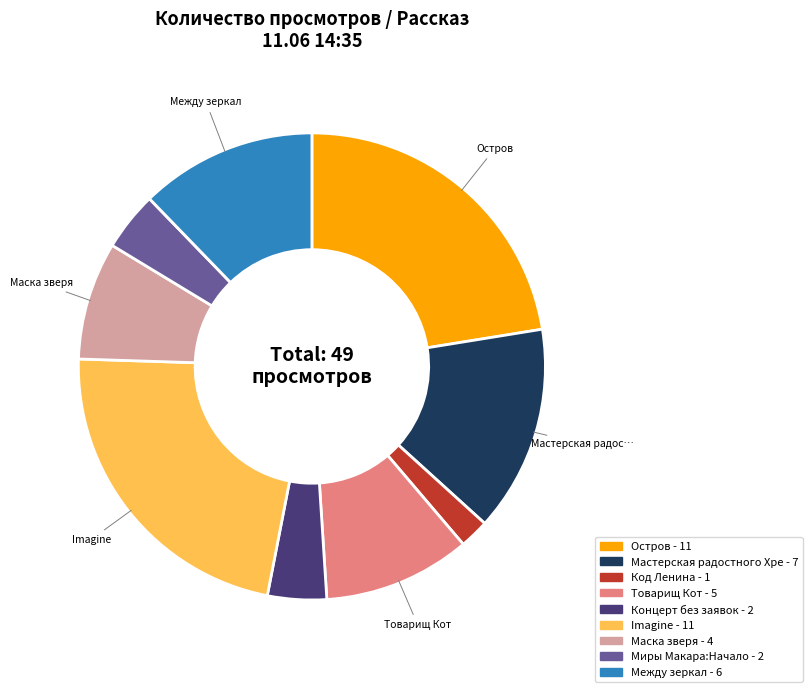

Does any single category account for the majority?

No